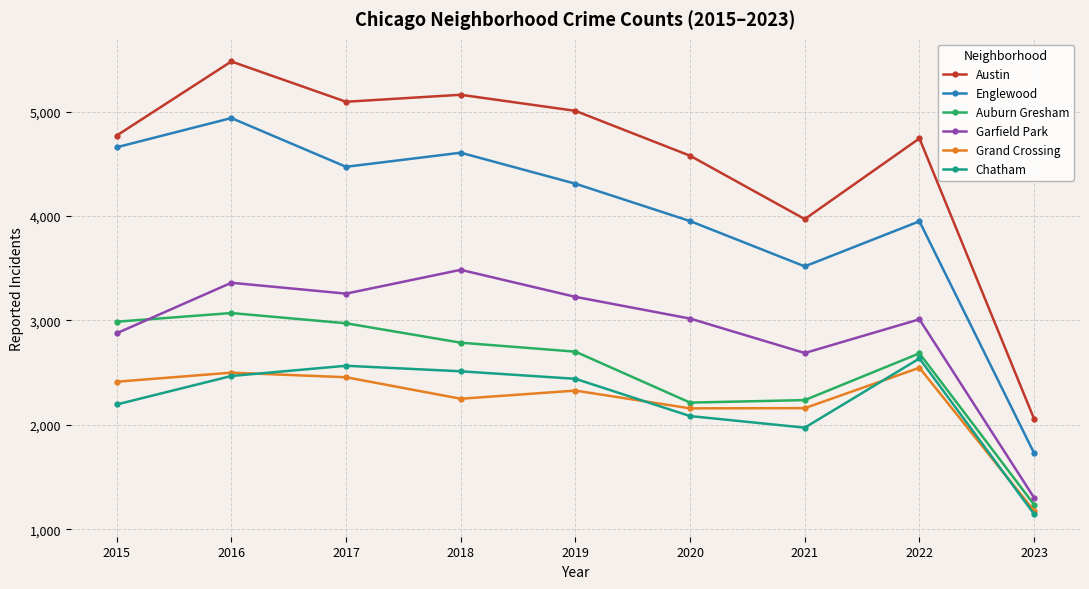

What is the smallest value displayed?

1145